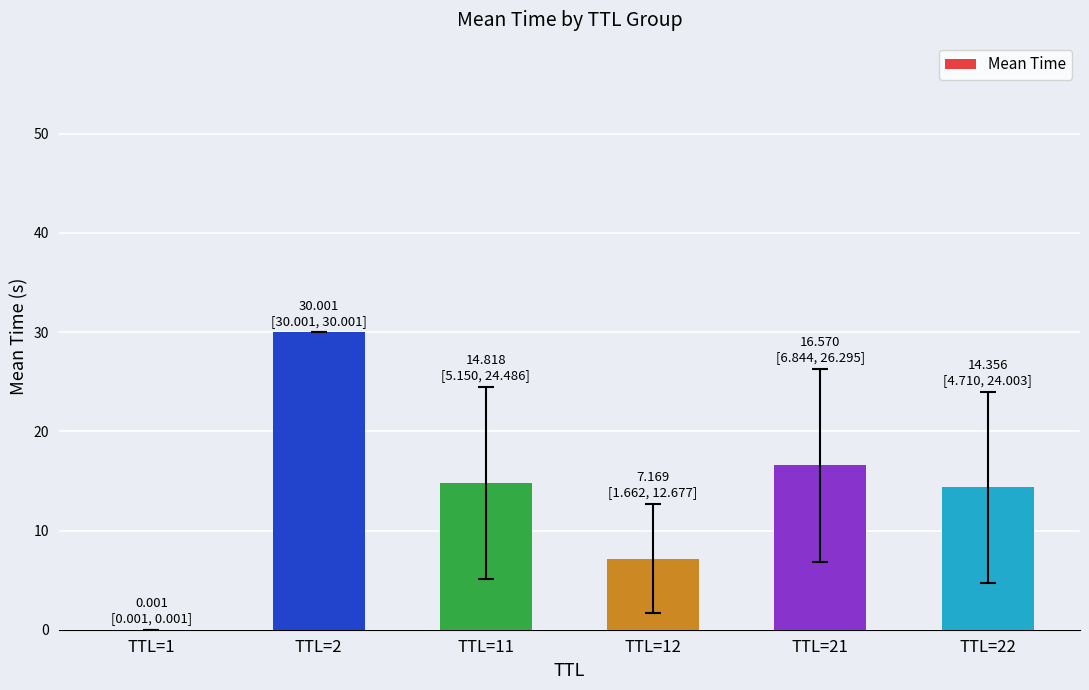

The chart shows a value of 16.6 at TTL=21. True or false?

True